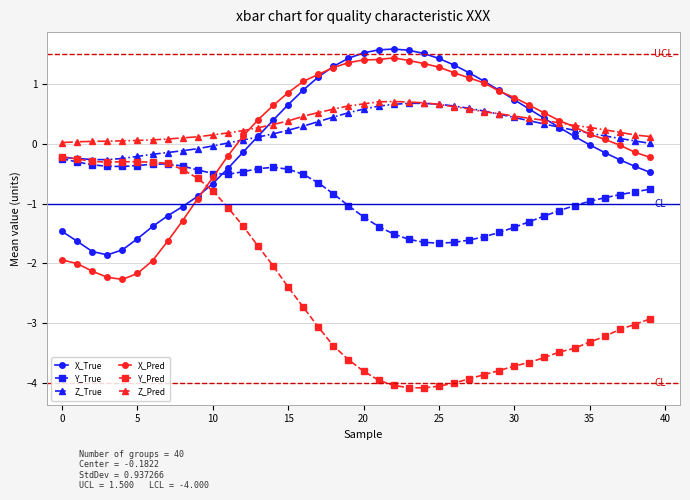

How many times do Z_Pred and X_Pred cross each other?

2